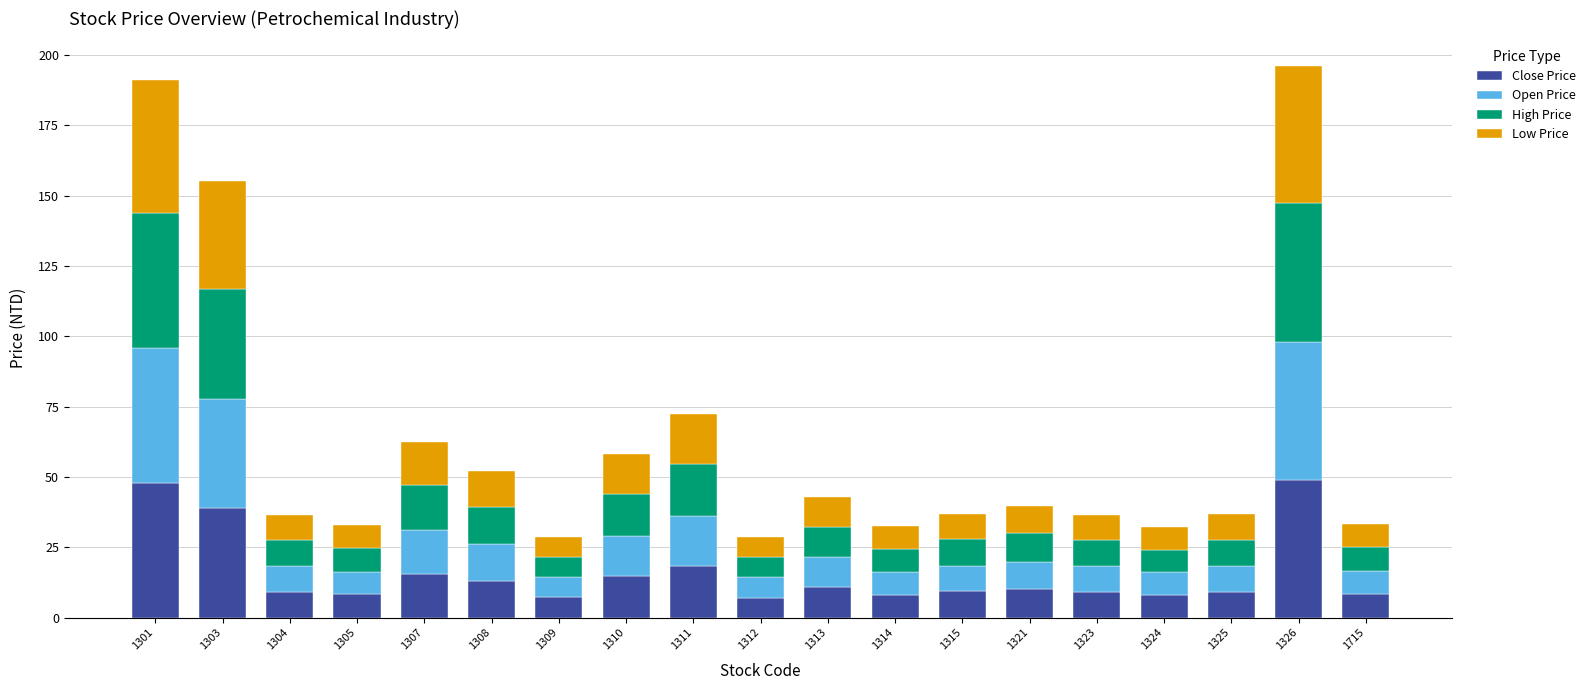

What is the total value across all series at 1323?

36.5